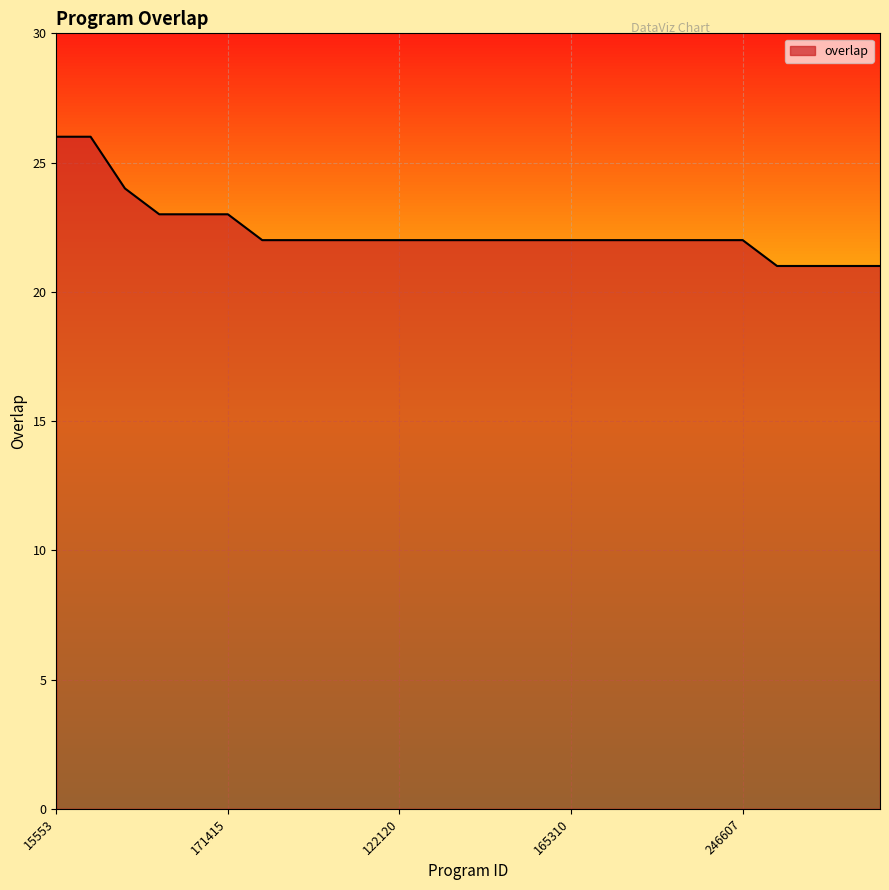

What is the difference between the maximum and minimum values?

5